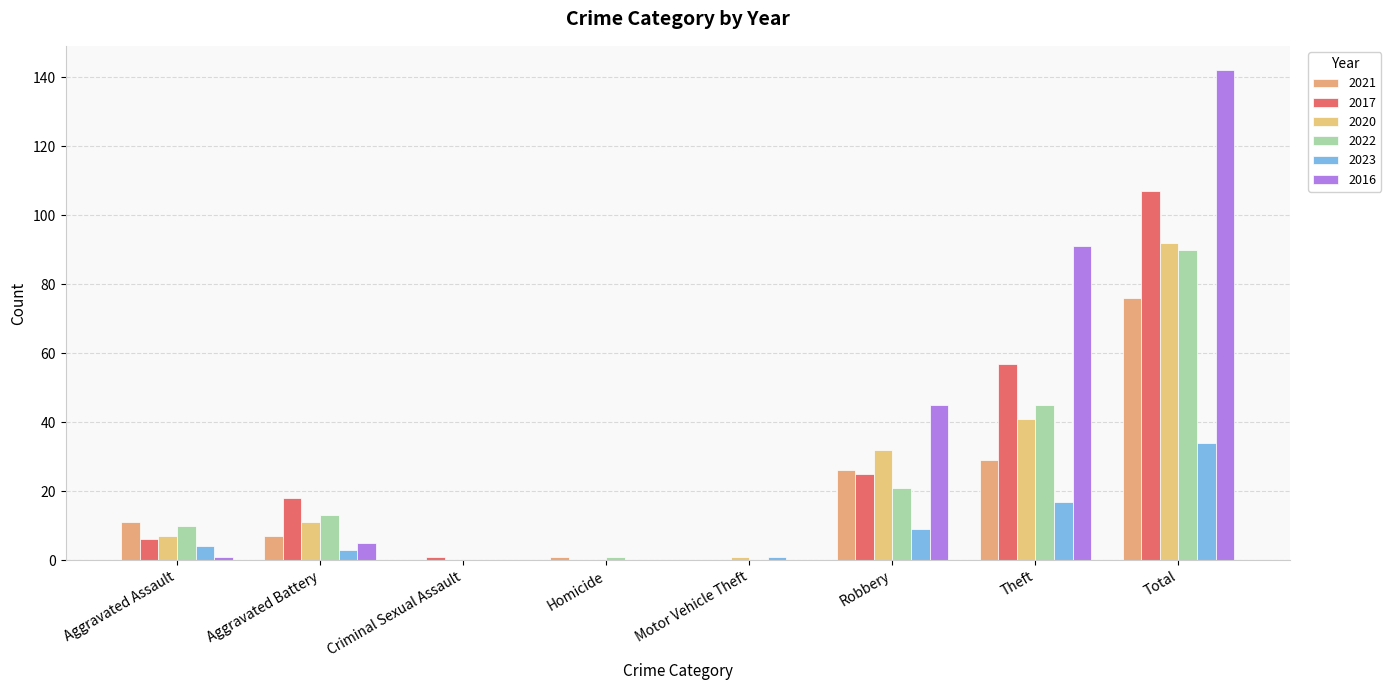

What is the difference between the 2017 values at Total and Criminal Sexual Assault?

106